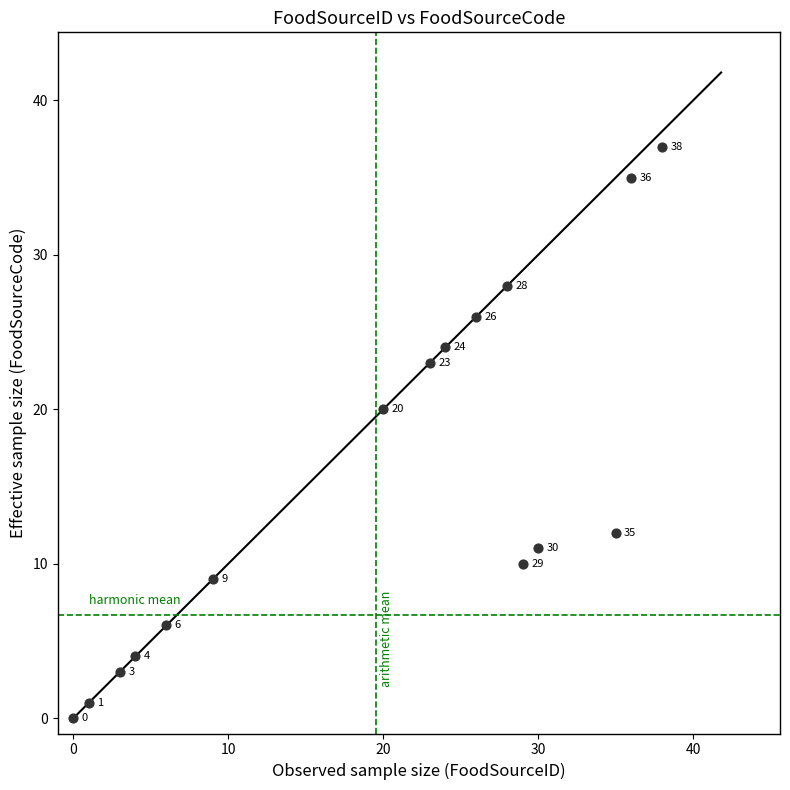

What is the range of Y values (max minus min)?

37